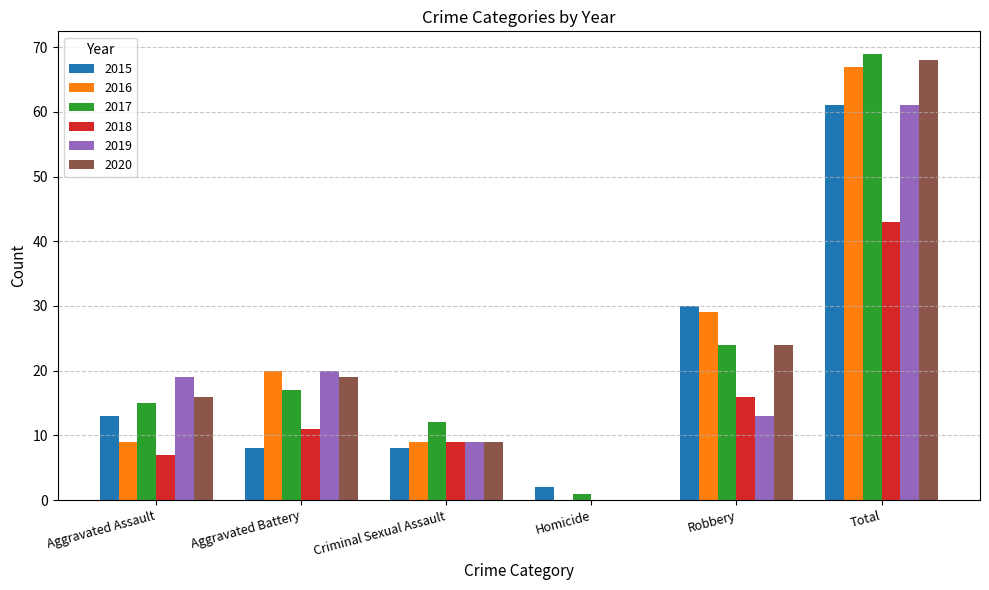

What is the sum of all 2017 values?

138